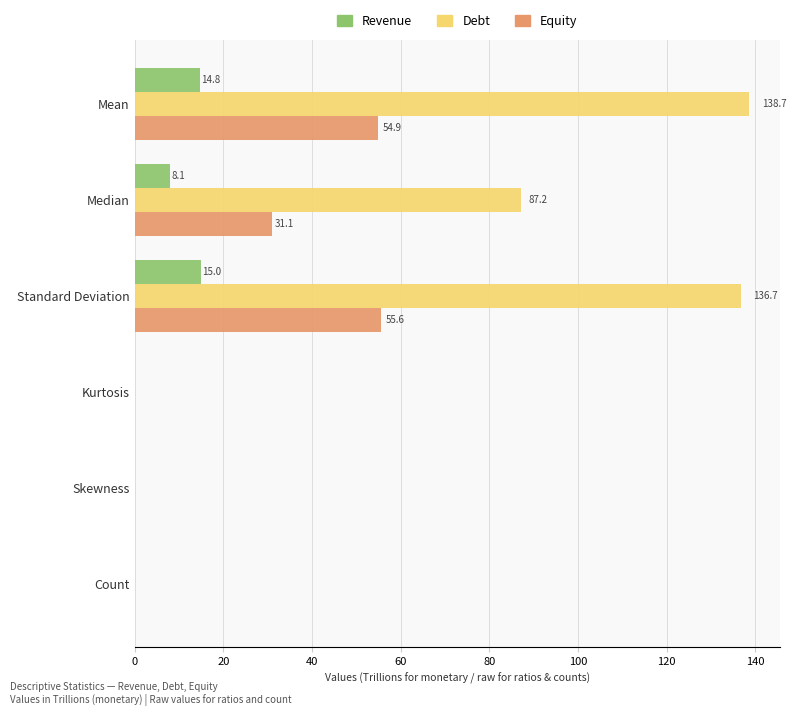

What is the sum of the Debt values at Count and Median?

87.2